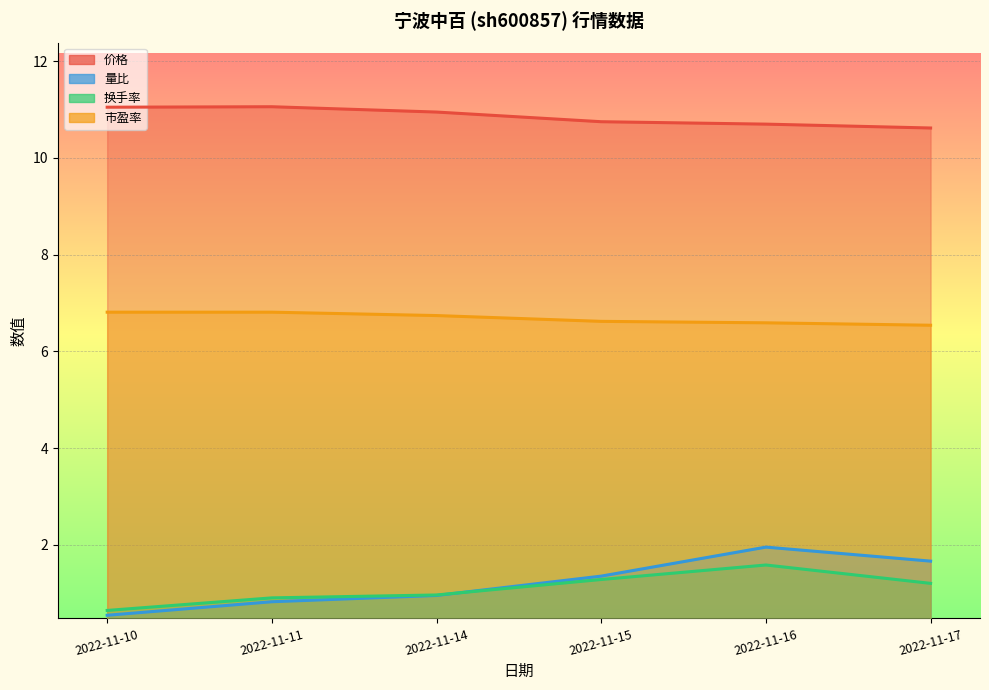

At which category does 量比 reach its first local peak?

2022-11-16